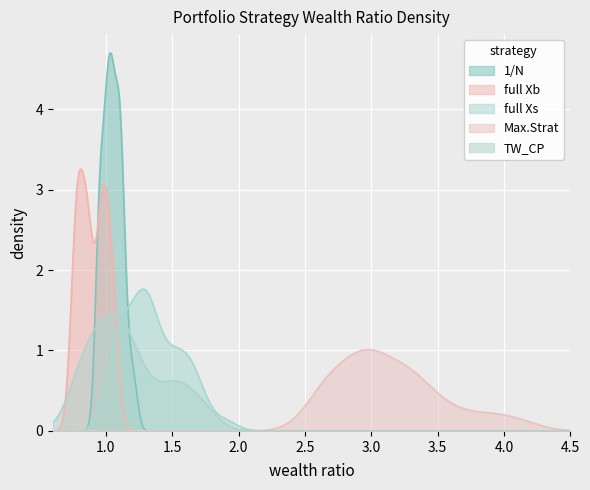

List the series in order of their peak value, lowest first.

Max.Strat, TW_CP, full Xs, full Xb, 1/N